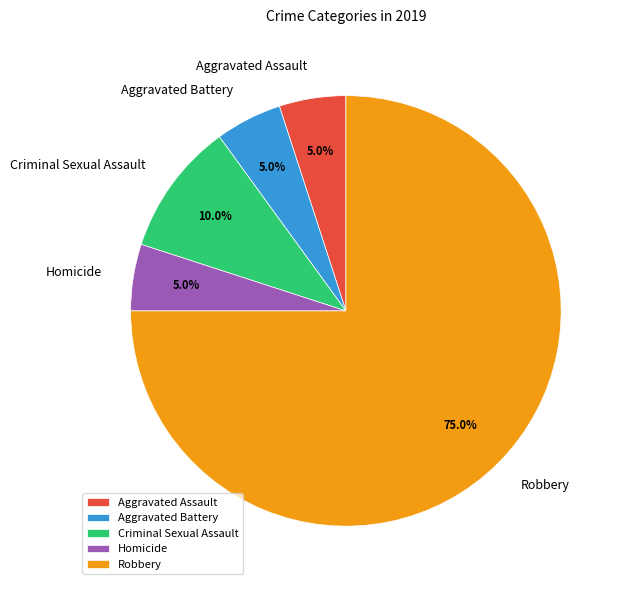

What is the majority slice?

Robbery